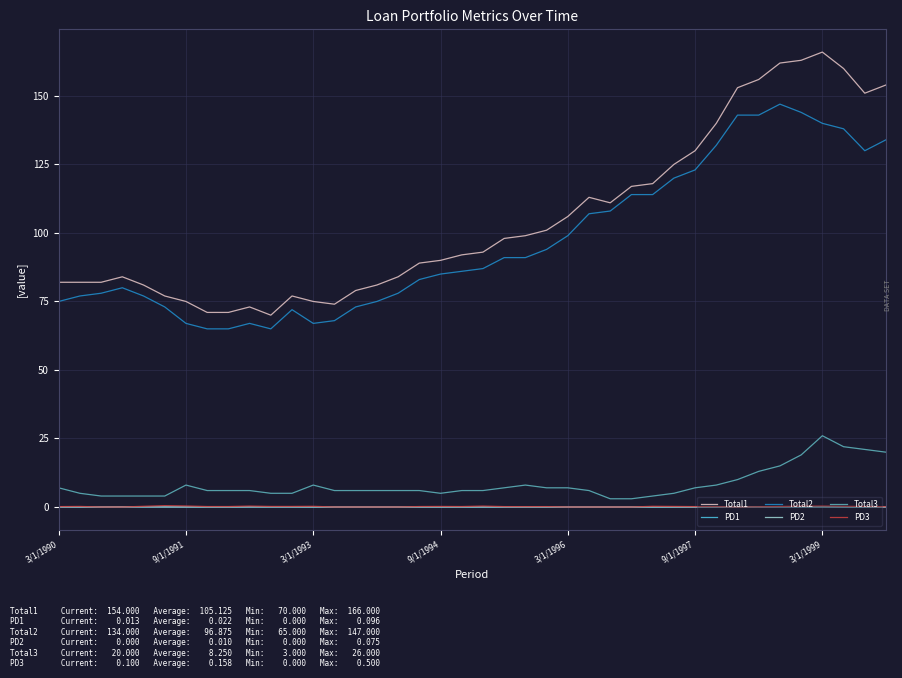

What is the maximum value shown in the chart?

166.0